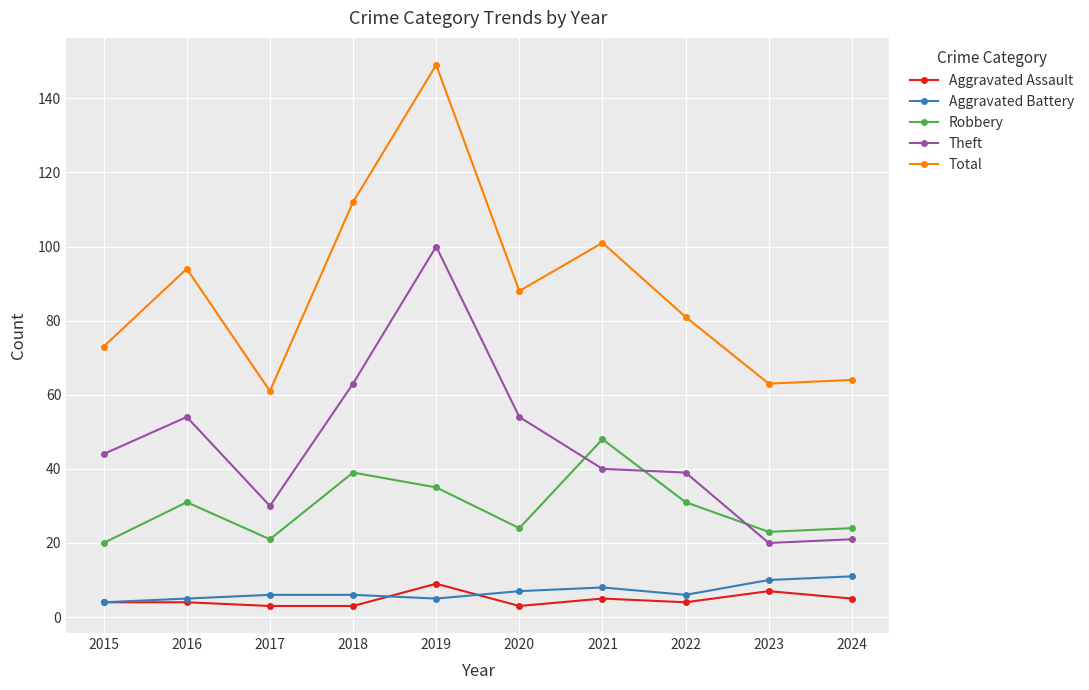

What is the total value across all series at 2017?

121